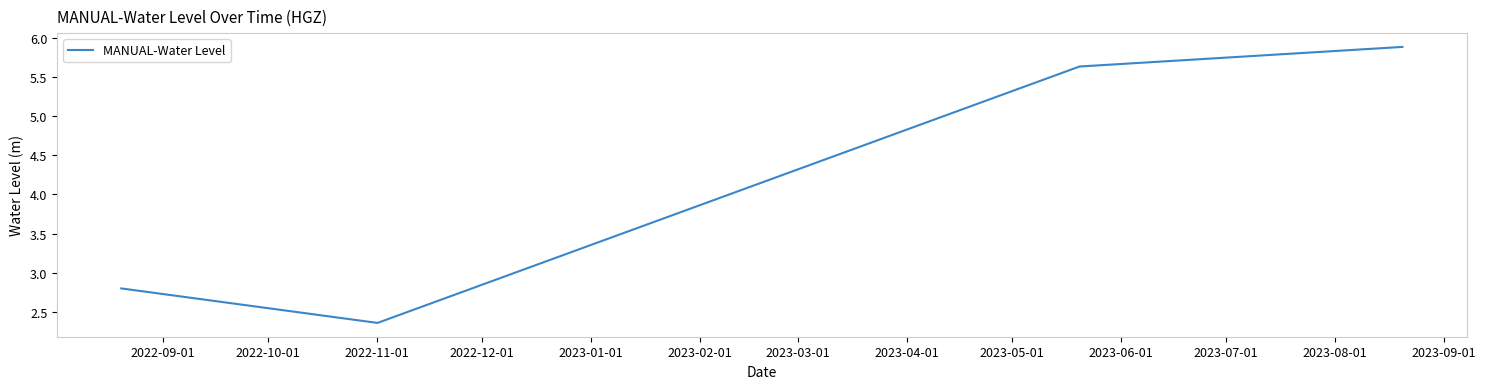

Count the values in the range 2 to 5.

2